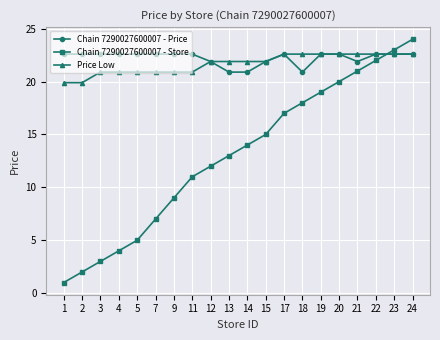

Reading right to left, extract all data points from this chart.

Chain 7290027600007 - Price: 24=22.6	23=22.6	22=22.6	21=21.9	20=22.6	19=22.6	18=20.9	17=22.6	15=21.9	14=20.9	13=20.9	12=21.9	11=22.6	9=22.6	7=22.6	5=22.6	4=22.6	3=22.6	2=22.6	1=22.6
Chain 7290027600007 - Store: 24=24.0	23=23.0	22=22.0	21=21.0	20=20.0	19=19.0	18=18.0	17=17.0	15=15.0	14=14.0	13=13.0	12=12.0	11=11.0	9=9.0	7=7.0	5=5.0	4=4.0	3=3.0	2=2.0	1=1.0
Price Low: 24=22.6	23=22.6	22=22.6	21=22.6	20=22.6	19=22.6	18=22.6	17=22.6	15=21.9	14=21.9	13=21.9	12=21.9	11=20.9	9=20.9	7=20.9	5=20.9	4=20.9	3=20.9	2=19.9	1=19.9